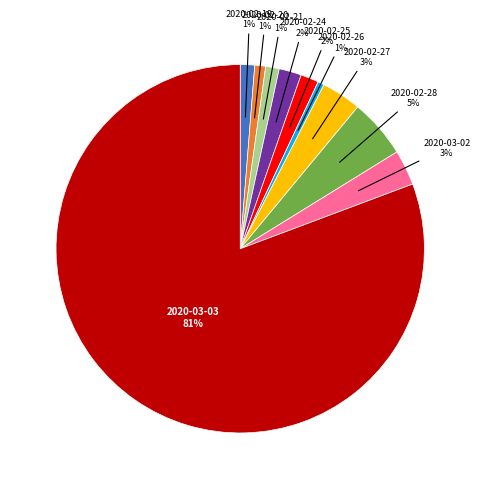

Does any single category account for the majority?

Yes